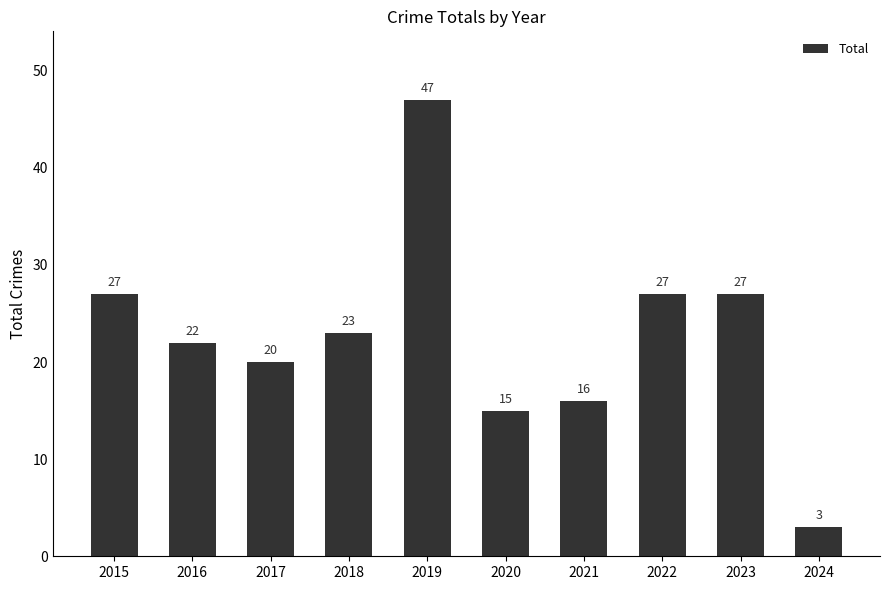

What is the value of the 9th bar from the left?

27